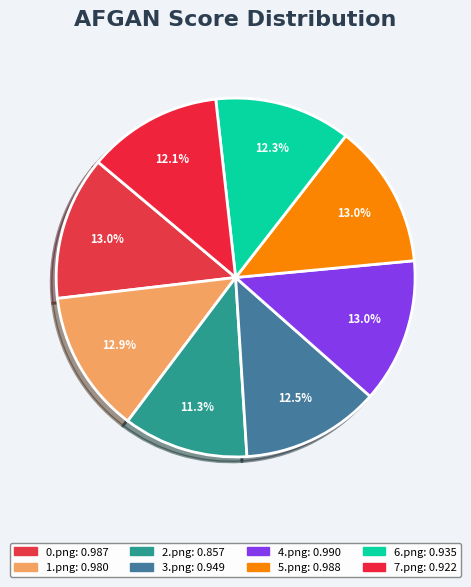

Count the number of slices in the pie.

8